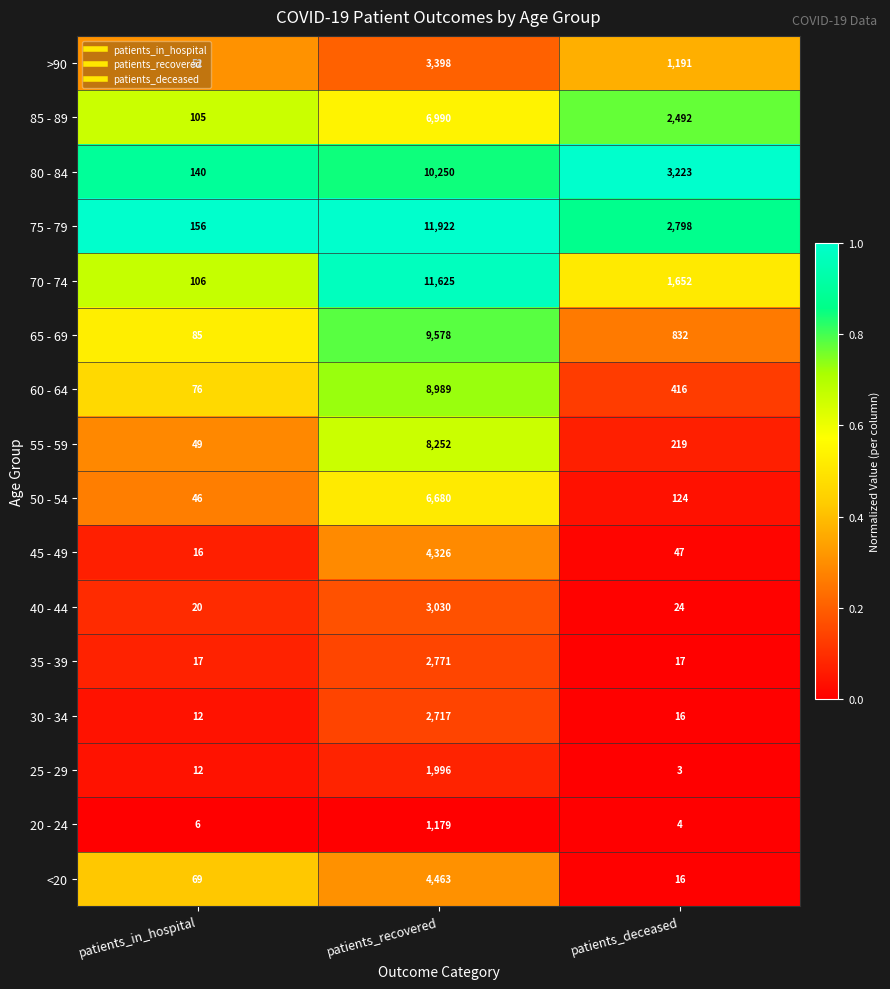

Which series has the largest total across all categories?

75 - 79